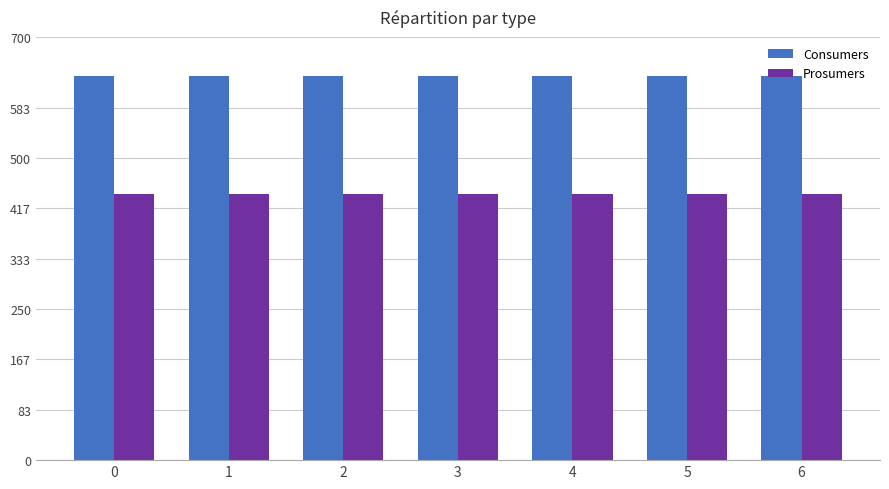

What is the minimum value shown in the chart?

440